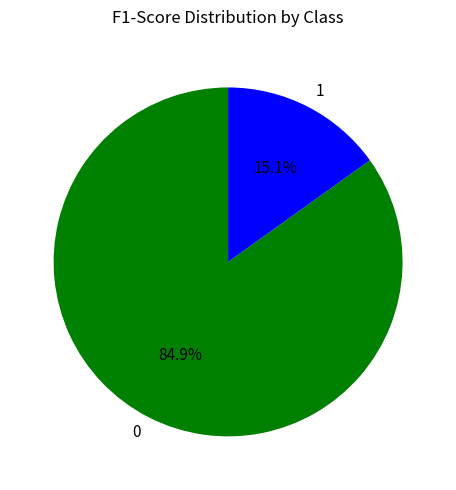

To the nearest percent, what portion does 1 represent?

15%